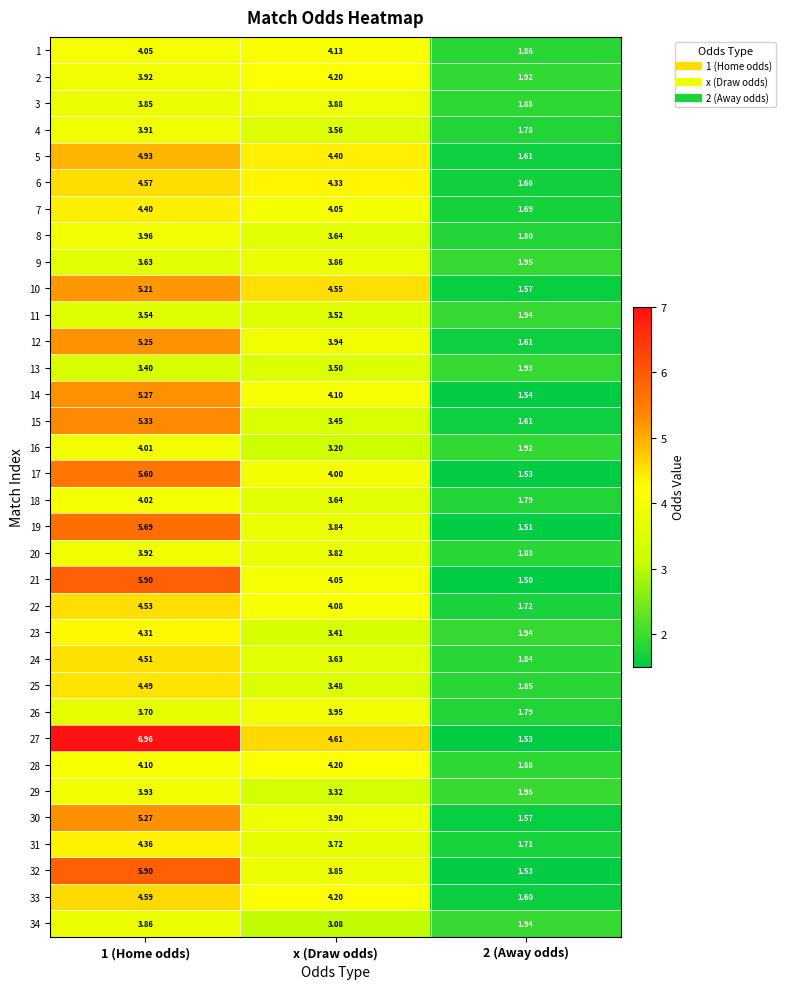

Is the value of 23 at 1 (Home odds) greater than the value of 2 at 1 (Home odds)?

Yes